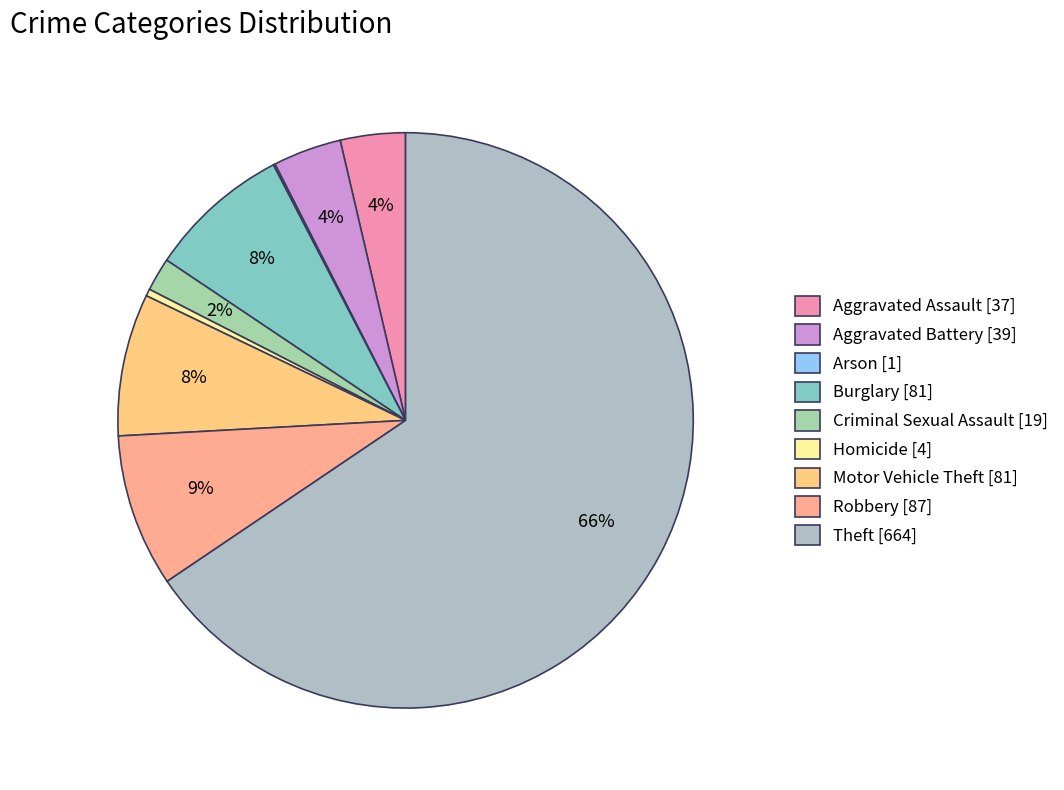

To the nearest percent, what is the combined percentage of Aggravated Assault and Motor Vehicle Theft?

12%